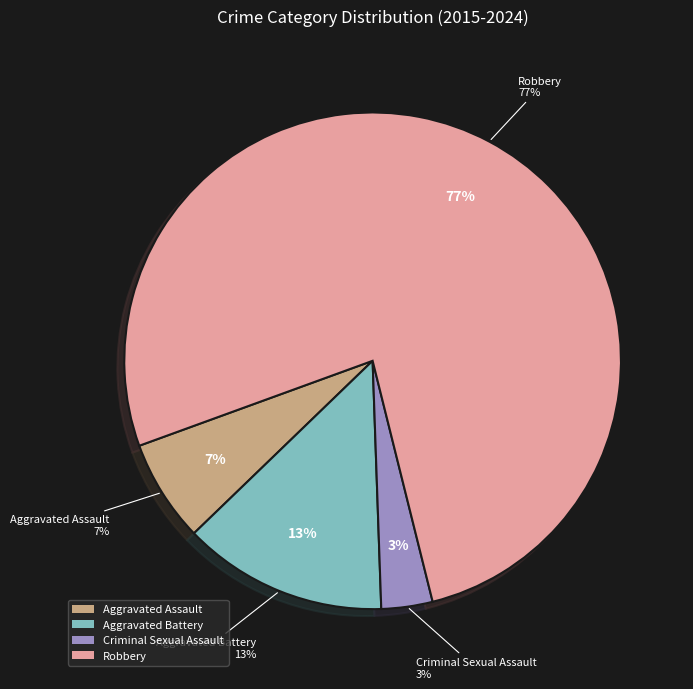

Is it true that Robbery is 90% of the pie?

False